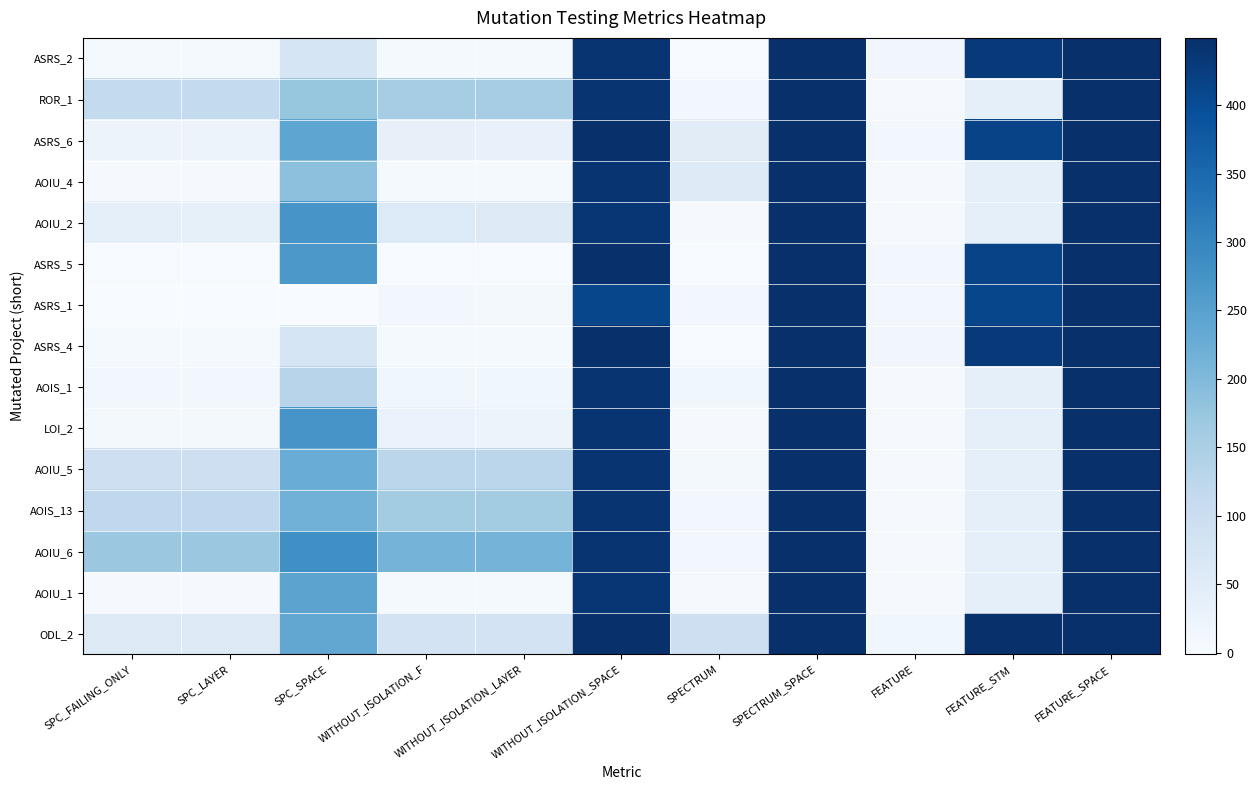

Reading left to right, what are all the values shown in this chart?

ASRS_2: SPC_FAILING_ONLY=6	SPC_LAYER=5	SPC_SPACE=73	WITHOUT_ISOLATION_F=5	WITHOUT_ISOLATION_LAYER=5	WITHOUT_ISOLATION_SPACE=439	SPECTRUM=1	SPECTRUM_SPACE=449	FEATURE=14	FEATURE_STM=431	FEATURE_SPACE=449
ROR_1: SPC_FAILING_ONLY=114	SPC_LAYER=114	SPC_SPACE=175	WITHOUT_ISOLATION_F=157	WITHOUT_ISOLATION_LAYER=157	WITHOUT_ISOLATION_SPACE=439	SPECTRUM=13	SPECTRUM_SPACE=449	FEATURE=4	FEATURE_STM=41	FEATURE_SPACE=449
ASRS_6: SPC_FAILING_ONLY=25	SPC_LAYER=24	SPC_SPACE=241	WITHOUT_ISOLATION_F=35	WITHOUT_ISOLATION_LAYER=34	WITHOUT_ISOLATION_SPACE=449	SPECTRUM=49	SPECTRUM_SPACE=449	FEATURE=13	FEATURE_STM=415	FEATURE_SPACE=449
AOIU_4: SPC_FAILING_ONLY=3	SPC_LAYER=3	SPC_SPACE=186	WITHOUT_ISOLATION_F=5	WITHOUT_ISOLATION_LAYER=5	WITHOUT_ISOLATION_SPACE=439	SPECTRUM=55	SPECTRUM_SPACE=449	FEATURE=4	FEATURE_STM=41	FEATURE_SPACE=449
AOIU_2: SPC_FAILING_ONLY=38	SPC_LAYER=37	SPC_SPACE=272	WITHOUT_ISOLATION_F=59	WITHOUT_ISOLATION_LAYER=56	WITHOUT_ISOLATION_SPACE=437	SPECTRUM=3	SPECTRUM_SPACE=449	FEATURE=4	FEATURE_STM=41	FEATURE_SPACE=447
ASRS_5: SPC_FAILING_ONLY=2	SPC_LAYER=1	SPC_SPACE=267	WITHOUT_ISOLATION_F=2	WITHOUT_ISOLATION_LAYER=2	WITHOUT_ISOLATION_SPACE=449	SPECTRUM=2	SPECTRUM_SPACE=449	FEATURE=13	FEATURE_STM=415	FEATURE_SPACE=449
ASRS_1: SPC_FAILING_ONLY=-1	SPC_LAYER=-1	SPC_SPACE=0	WITHOUT_ISOLATION_F=12	WITHOUT_ISOLATION_LAYER=8	WITHOUT_ISOLATION_SPACE=409	SPECTRUM=10	SPECTRUM_SPACE=449	FEATURE=12	FEATURE_STM=409	FEATURE_SPACE=447
ASRS_4: SPC_FAILING_ONLY=6	SPC_LAYER=5	SPC_SPACE=73	WITHOUT_ISOLATION_F=5	WITHOUT_ISOLATION_LAYER=5	WITHOUT_ISOLATION_SPACE=449	SPECTRUM=1	SPECTRUM_SPACE=449	FEATURE=14	FEATURE_STM=431	FEATURE_SPACE=449
AOIS_1: SPC_FAILING_ONLY=10	SPC_LAYER=10	SPC_SPACE=132	WITHOUT_ISOLATION_F=15	WITHOUT_ISOLATION_LAYER=15	WITHOUT_ISOLATION_SPACE=439	SPECTRUM=16	SPECTRUM_SPACE=449	FEATURE=4	FEATURE_STM=41	FEATURE_SPACE=449
LOI_2: SPC_FAILING_ONLY=9	SPC_LAYER=9	SPC_SPACE=273	WITHOUT_ISOLATION_F=29	WITHOUT_ISOLATION_LAYER=26	WITHOUT_ISOLATION_SPACE=439	SPECTRUM=3	SPECTRUM_SPACE=449	FEATURE=4	FEATURE_STM=41	FEATURE_SPACE=449
AOIU_5: SPC_FAILING_ONLY=95	SPC_LAYER=95	SPC_SPACE=226	WITHOUT_ISOLATION_F=126	WITHOUT_ISOLATION_LAYER=126	WITHOUT_ISOLATION_SPACE=439	SPECTRUM=8	SPECTRUM_SPACE=449	FEATURE=4	FEATURE_STM=41	FEATURE_SPACE=449
AOIS_13: SPC_FAILING_ONLY=119	SPC_LAYER=119	SPC_SPACE=216	WITHOUT_ISOLATION_F=159	WITHOUT_ISOLATION_LAYER=159	WITHOUT_ISOLATION_SPACE=439	SPECTRUM=13	SPECTRUM_SPACE=449	FEATURE=4	FEATURE_STM=41	FEATURE_SPACE=449
AOIU_6: SPC_FAILING_ONLY=170	SPC_LAYER=170	SPC_SPACE=283	WITHOUT_ISOLATION_F=212	WITHOUT_ISOLATION_LAYER=212	WITHOUT_ISOLATION_SPACE=439	SPECTRUM=11	SPECTRUM_SPACE=449	FEATURE=4	FEATURE_STM=41	FEATURE_SPACE=449
AOIU_1: SPC_FAILING_ONLY=4	SPC_LAYER=4	SPC_SPACE=244	WITHOUT_ISOLATION_F=6	WITHOUT_ISOLATION_LAYER=5	WITHOUT_ISOLATION_SPACE=437	SPECTRUM=4	SPECTRUM_SPACE=449	FEATURE=4	FEATURE_STM=41	FEATURE_SPACE=447
ODL_2: SPC_FAILING_ONLY=56	SPC_LAYER=56	SPC_SPACE=238	WITHOUT_ISOLATION_F=80	WITHOUT_ISOLATION_LAYER=80	WITHOUT_ISOLATION_SPACE=447	SPECTRUM=95	SPECTRUM_SPACE=449	FEATURE=16	FEATURE_STM=447	FEATURE_SPACE=447